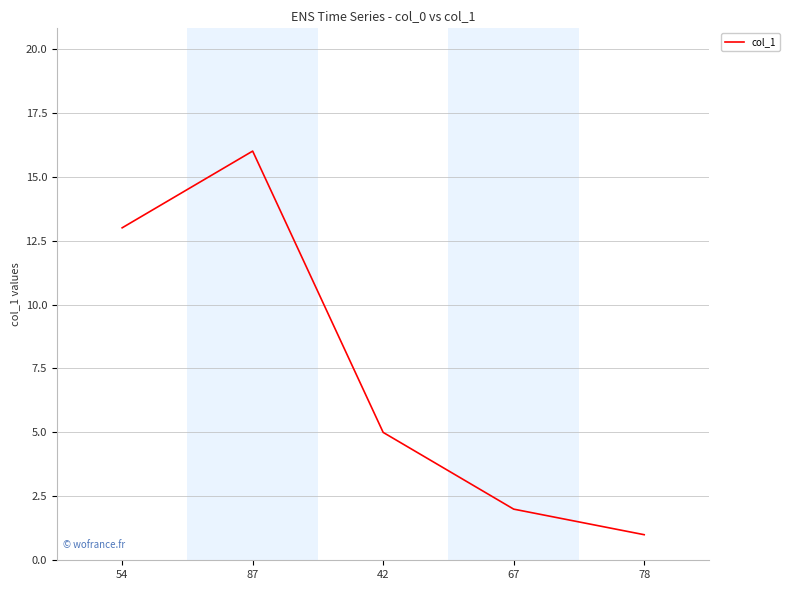

What position from the left is 42?

3